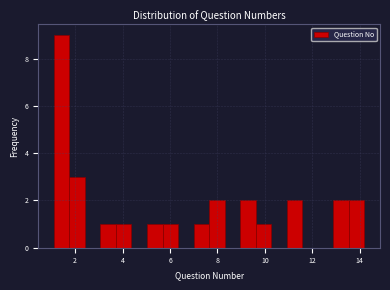

Read against the x-axis, roughly where is the centre of the tallest bar?

1.4